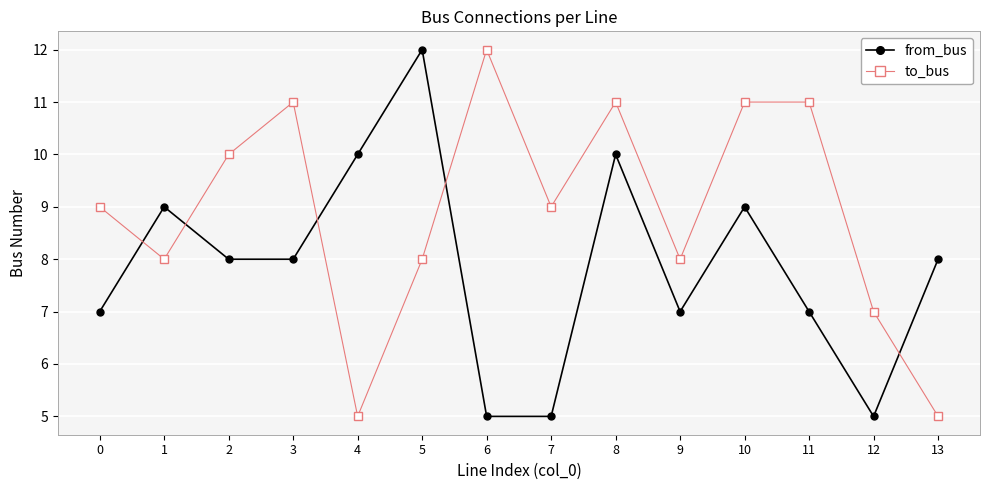

What is the difference between the highest and lowest values at 4?

5